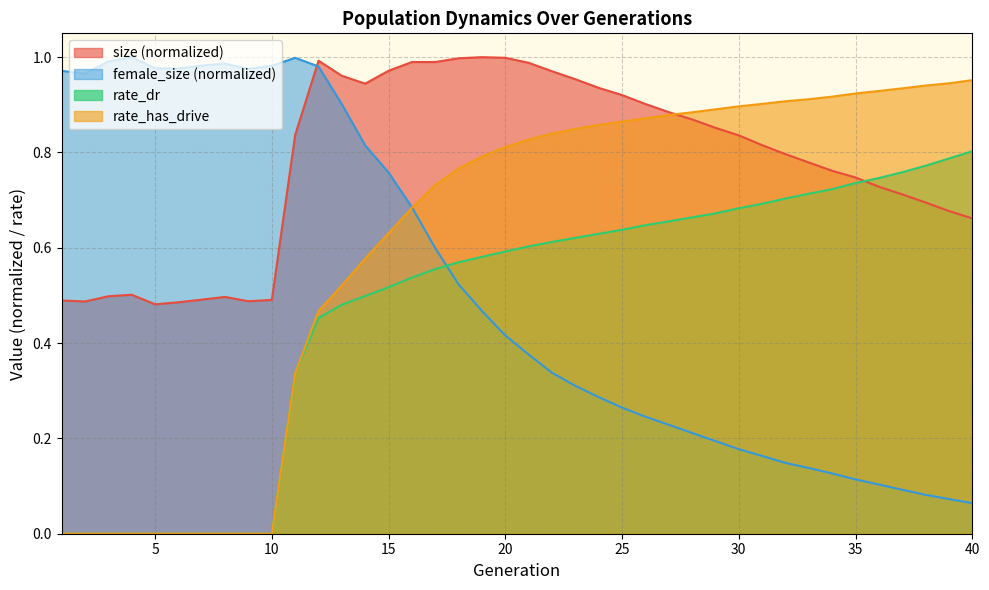

Between 9 and 20, which is larger?

20